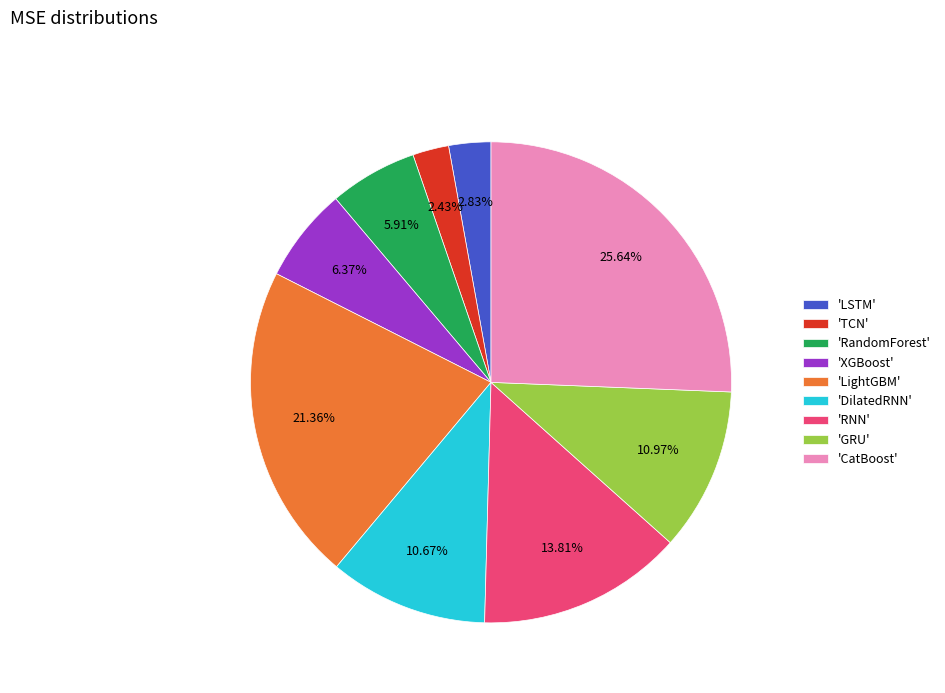

What is the largest slice in the pie chart?

'CatBoost'